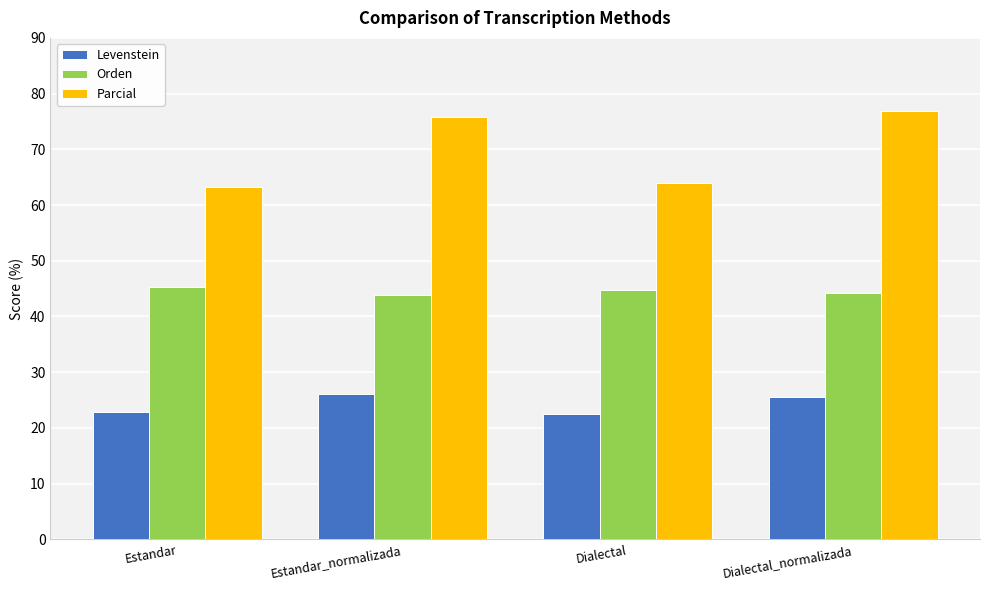

Does the chart contain stacked bars?

No